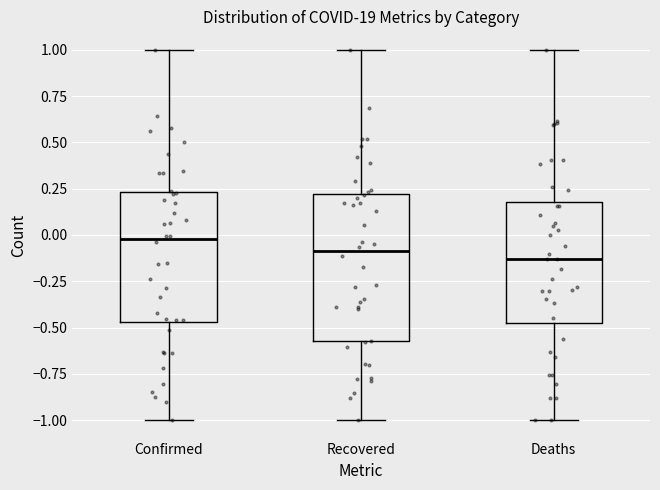

Reading left to right, transcribe this box plot: for each box, give where its median line is, the range the box spans, and where its two whiskers end, as read against the y-axis. The values are not printed on the chart, so give them approximately, as read against the axis.

Confirmed: median 0.00, box -0.45 to 0.25, whiskers -1.00 to 1.00
Recovered: median -0.10, box -0.55 to 0.20, whiskers -1.00 to 1.00
Deaths: median -0.15, box -0.50 to 0.20, whiskers -1.00 to 1.00